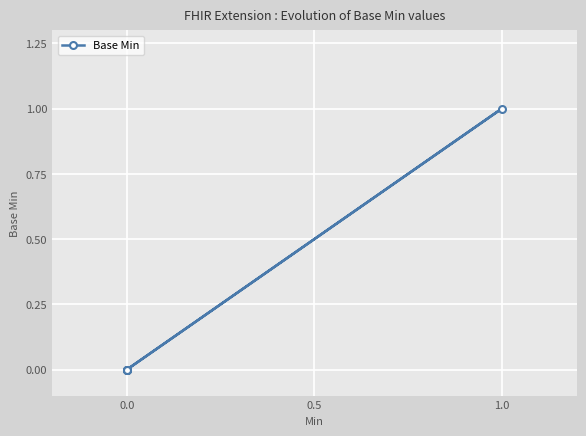

What is the maximum value shown in the chart?

1